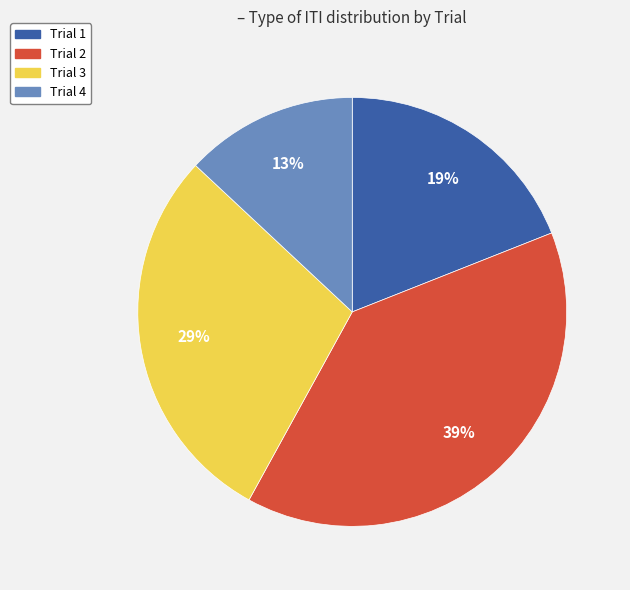

The Trial 3 slice represents 29% of the pie. True or false?

True